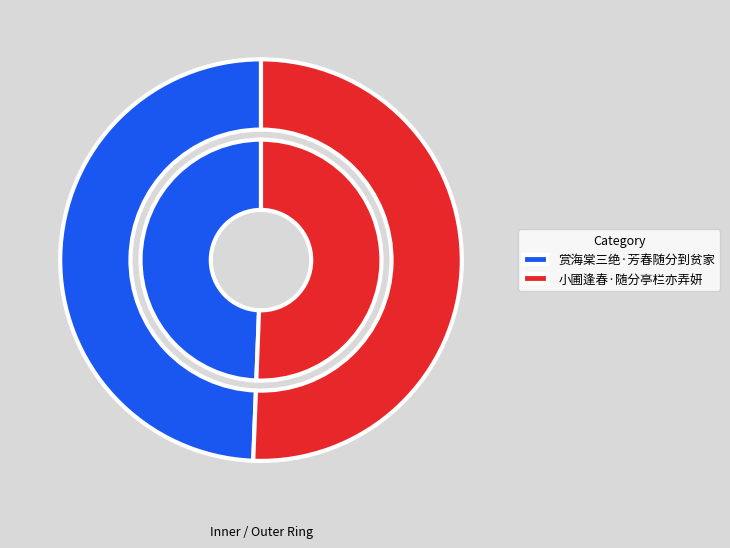

To the nearest percent, what is the combined percentage of 赏海棠三绝·芳春随分到贫家 and 小圃逢春·随分亭栏亦弄妍?

100%